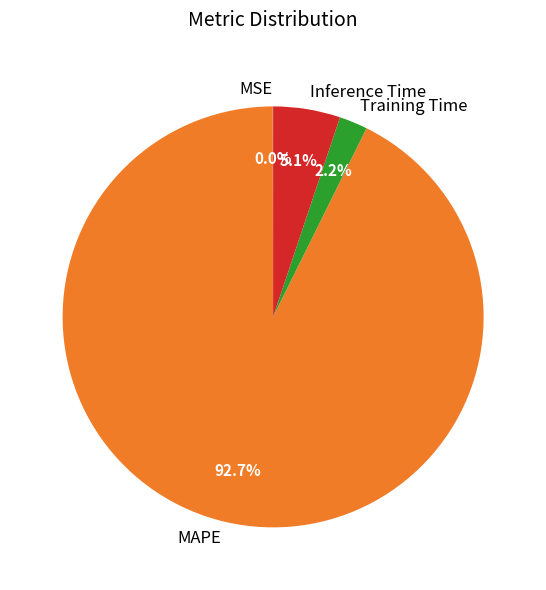

Is the sum of Inference Time and Training Time greater than half?

No